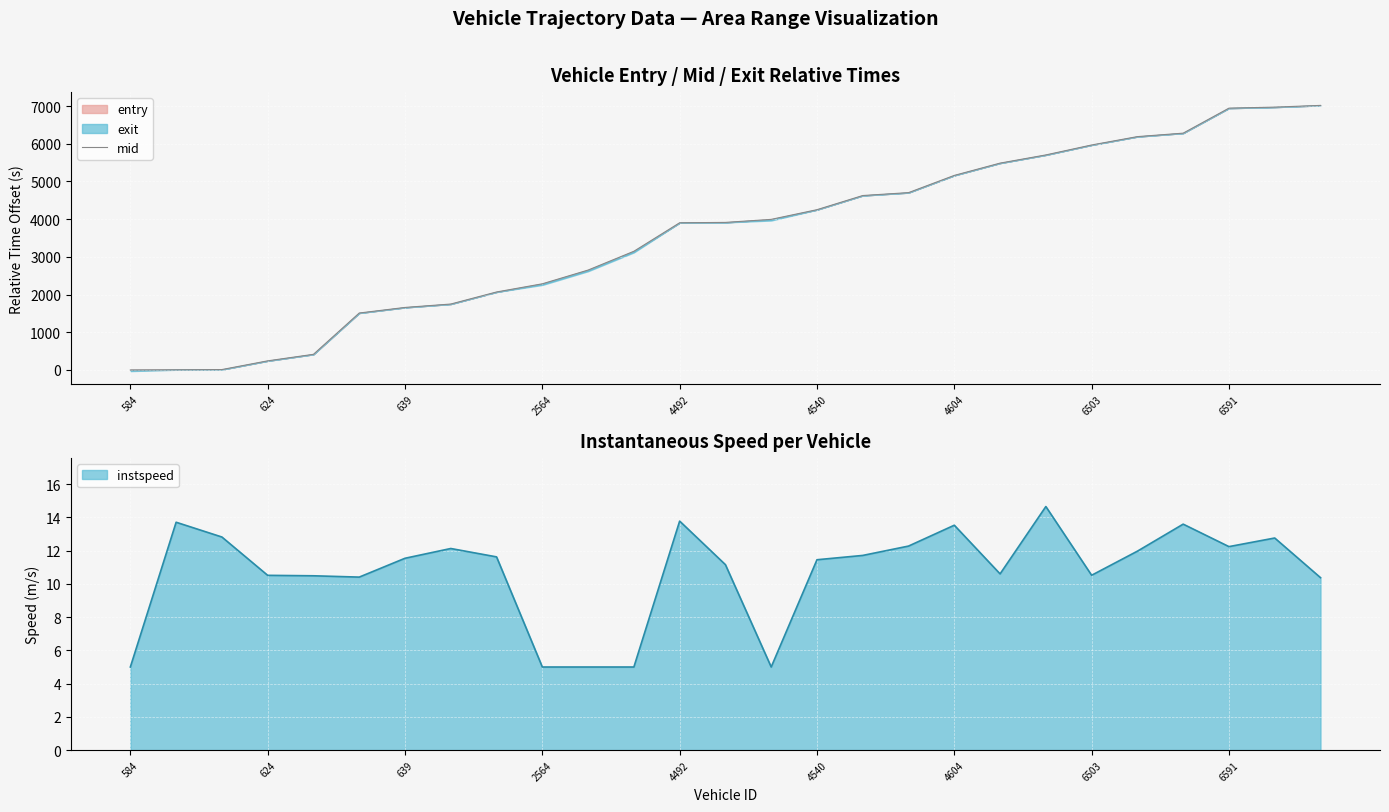

The value of instspeed at 6503 is 17.5. True or false?

False